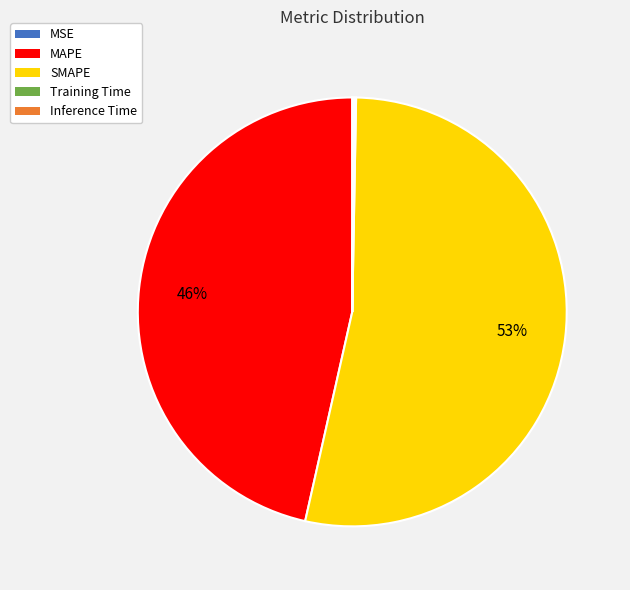

The SMAPE slice represents 53% of the pie. True or false?

True